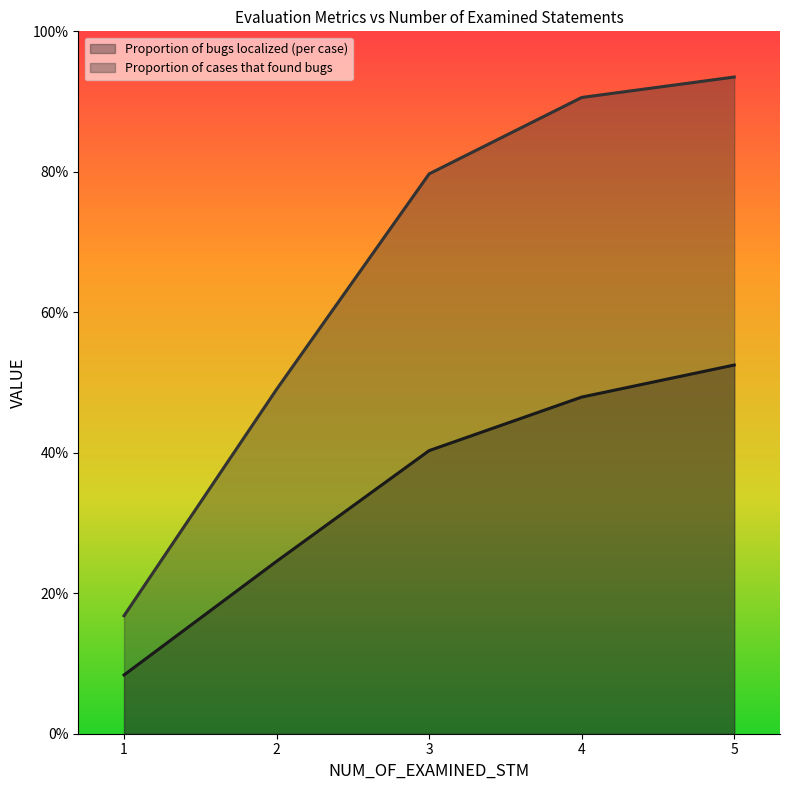

True or false: Proportion of cases that found bugs and Proportion of bugs localized (per case) intersect in this chart.

False